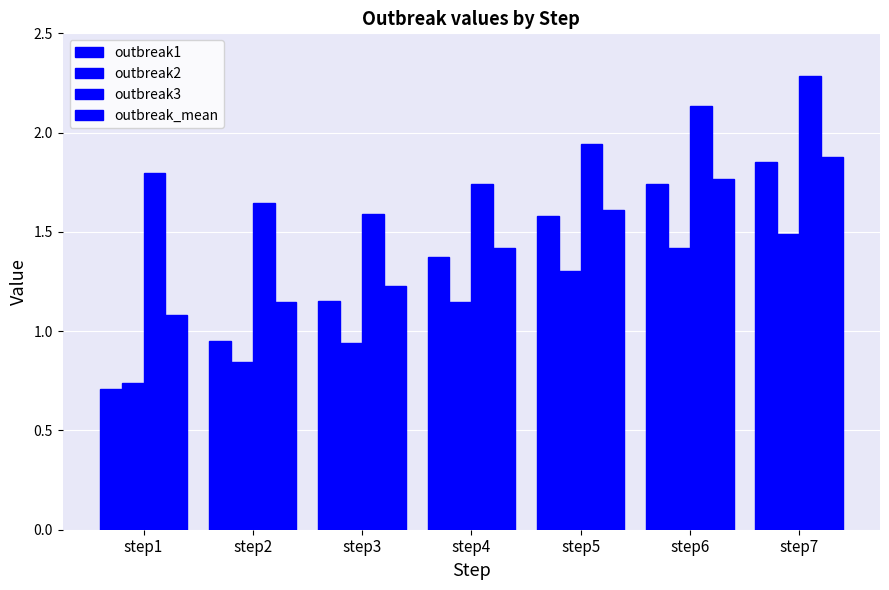

What is the average value of the outbreak1 series?

1.3